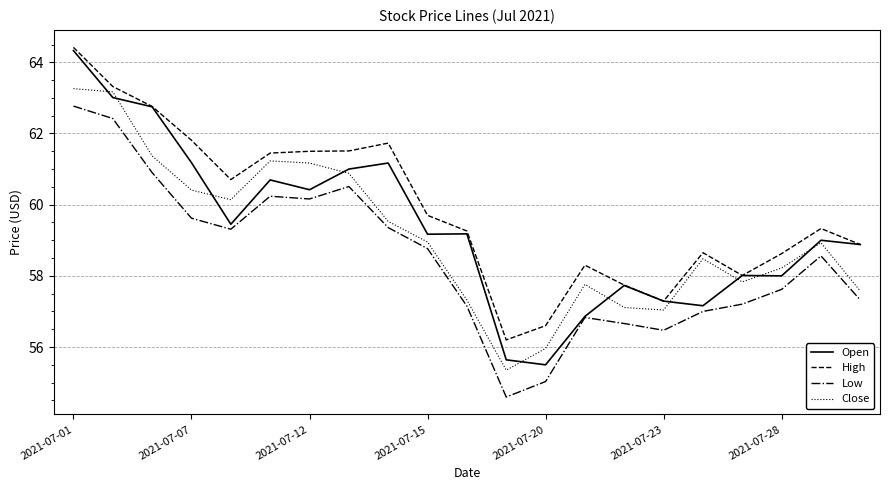

What is the minimum value shown in the chart?

54.6